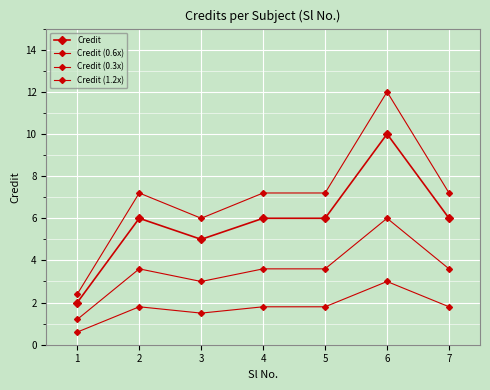

What is the difference between the second highest and minimum values in the Credit (0.3x) series?

1.2